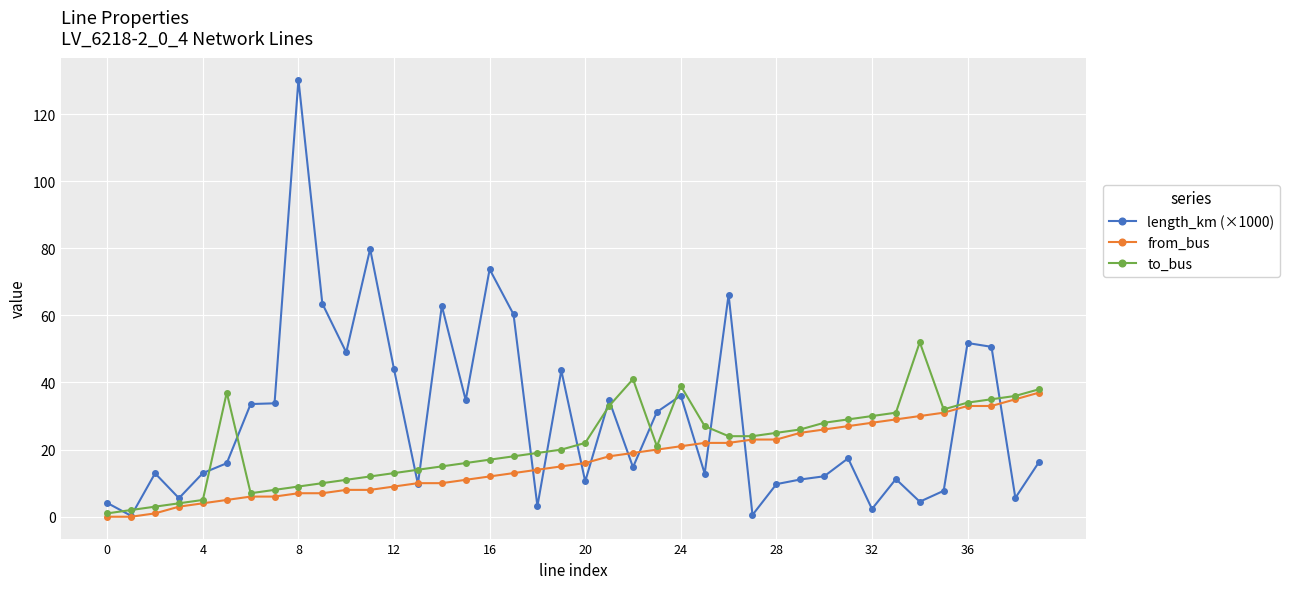

Which series ends up on top after the final intersection of length_km (×1000) and to_bus?

to_bus